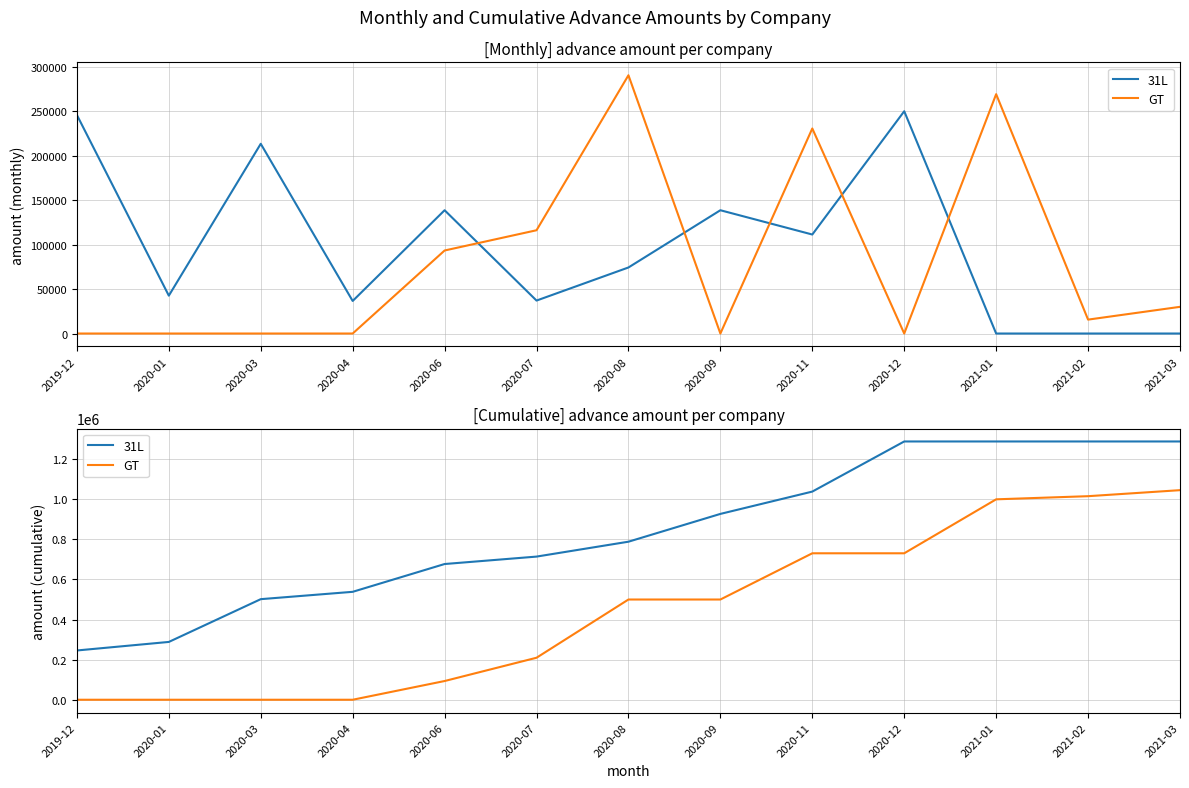

True or false: GT and 31L cross at least once.

False